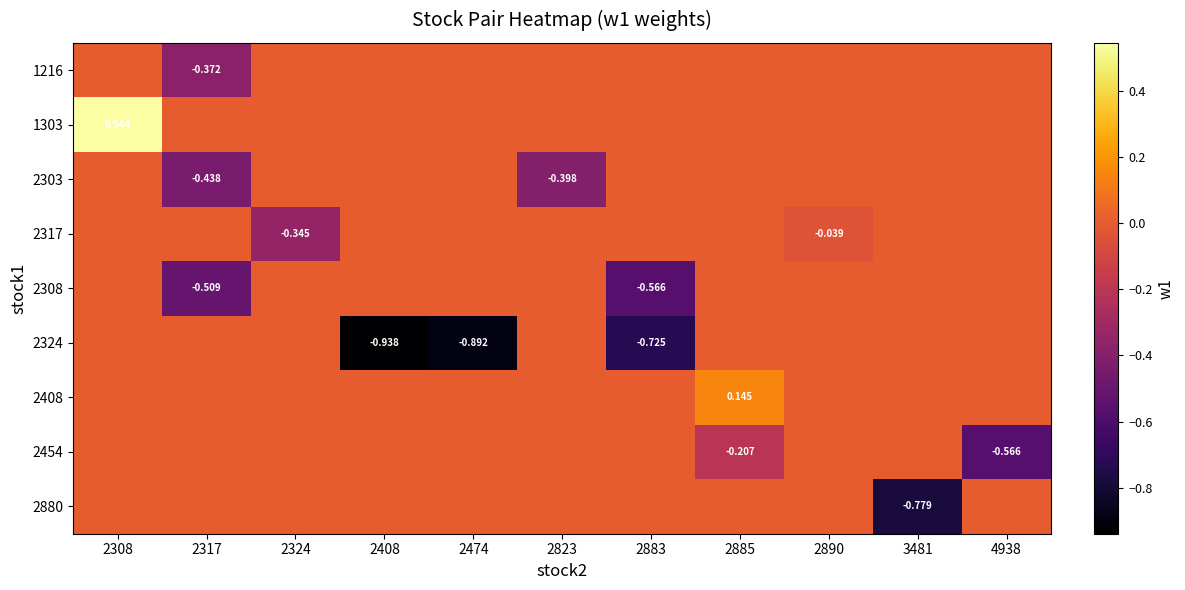

Rank the series at 2883 from lowest to highest value.

2324, 2308, 1216, 1303, 2303, 2317, 2408, 2454, 2880